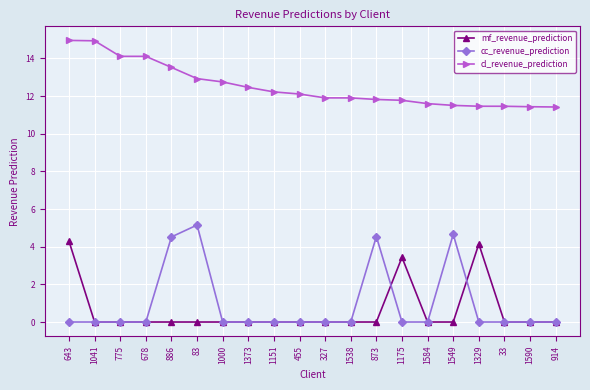

Which series has the largest range (max minus min)?

cc_revenue_prediction